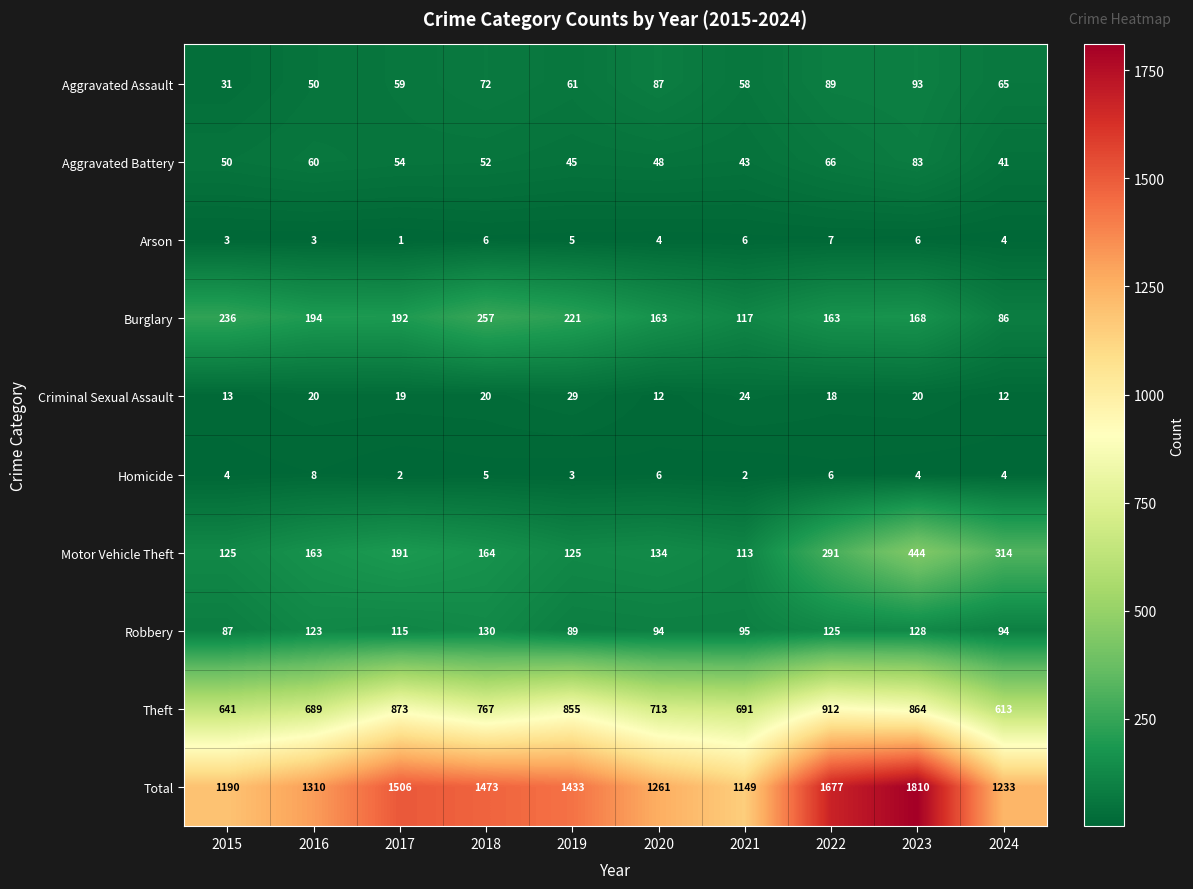

What is the total value across all series at 2022?

3354